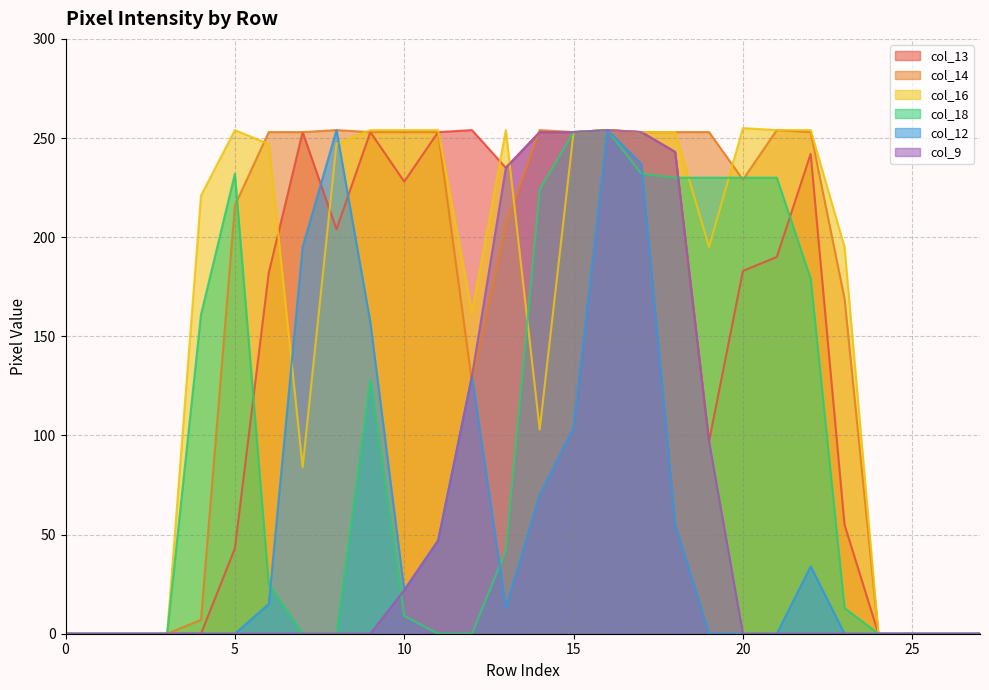

How many values in the col_18 series exceed 25?

13